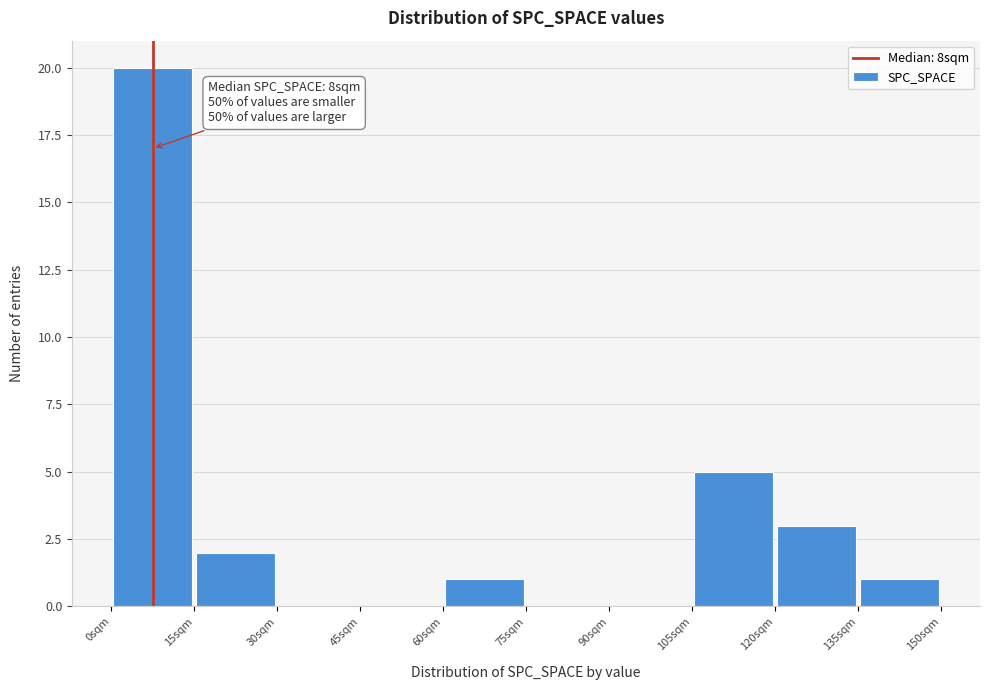

Over which range of the x-axis is the bar tallest?

0 to 15